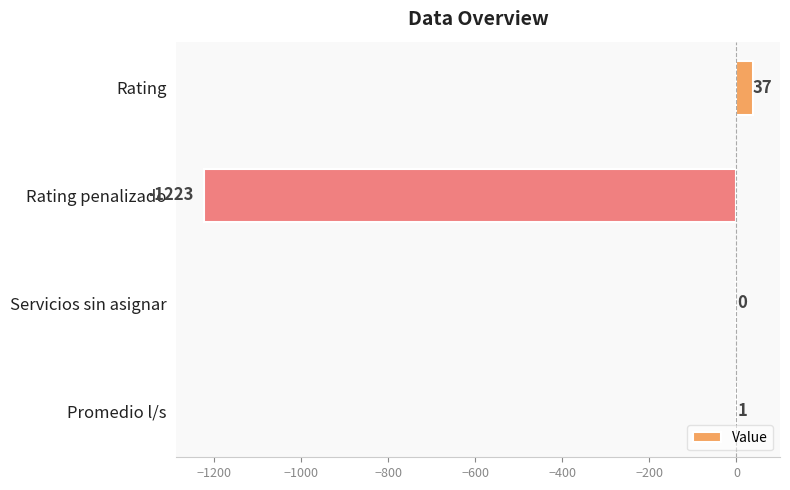

The value at Rating is 37. True or false?

True